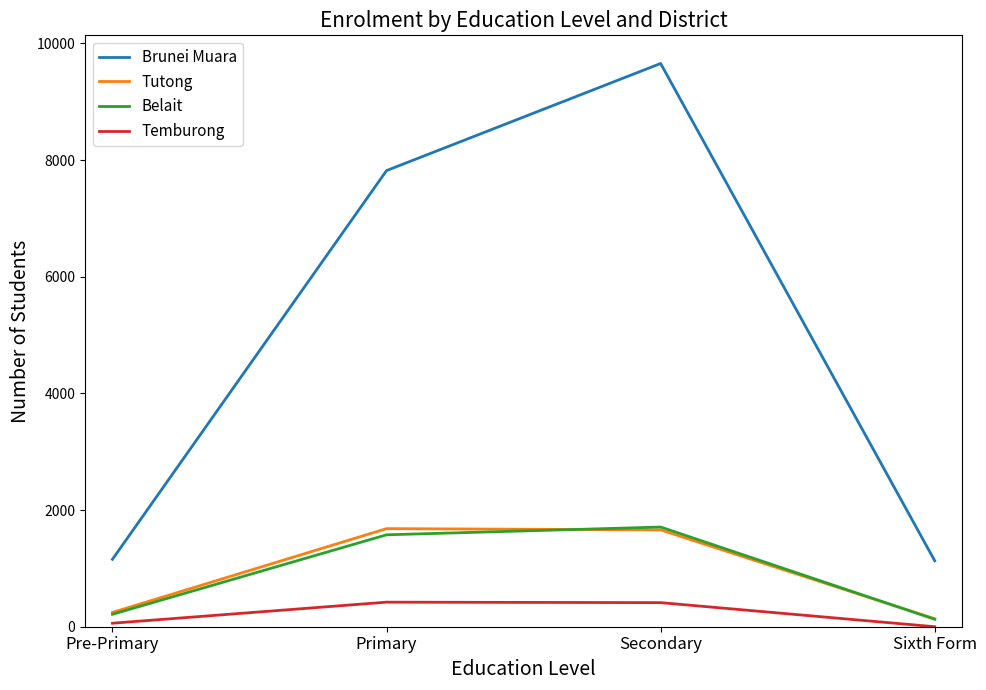

What is the difference between the maximum and minimum values in the Tutong series?

1546